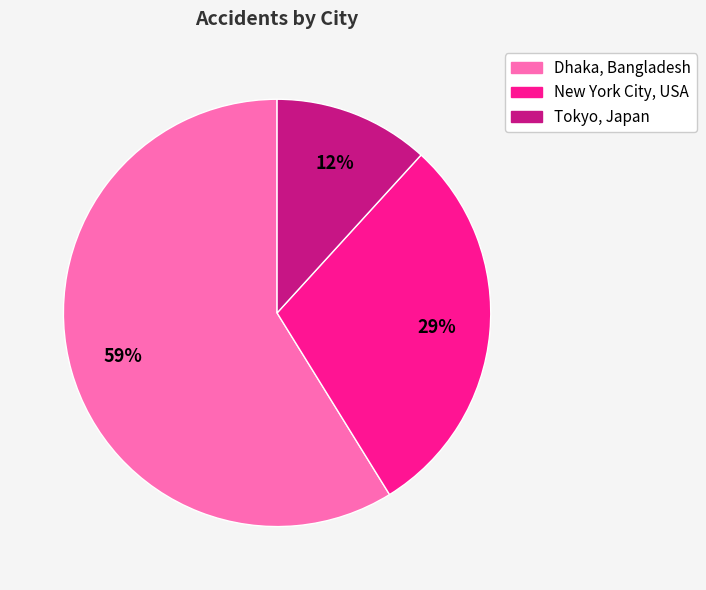

To the nearest percent, what is the combined percentage of Dhaka, Bangladesh and New York City, USA?

88%